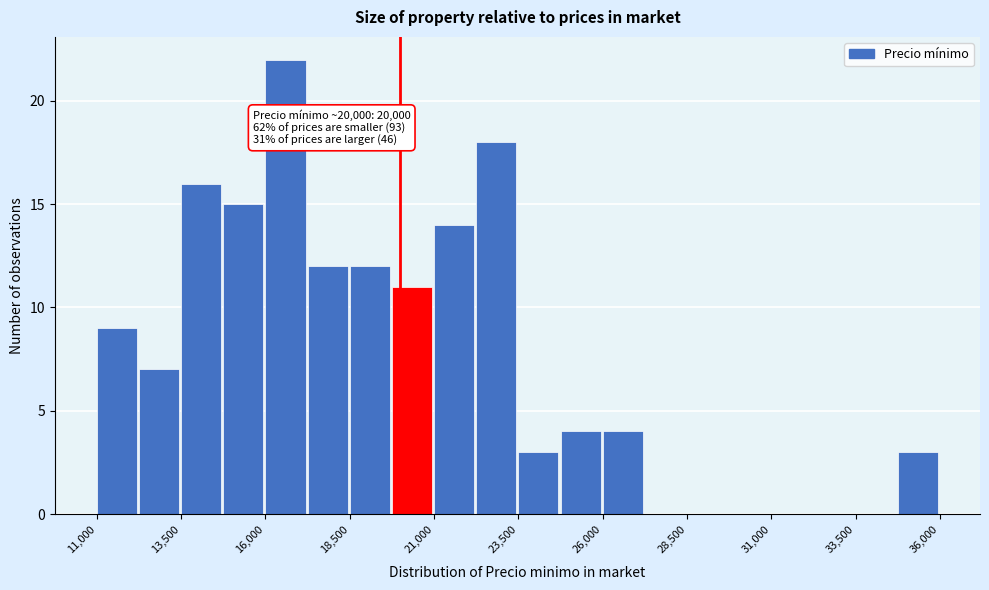

Read against the x-axis, roughly where is the centre of the tallest bar?

16500